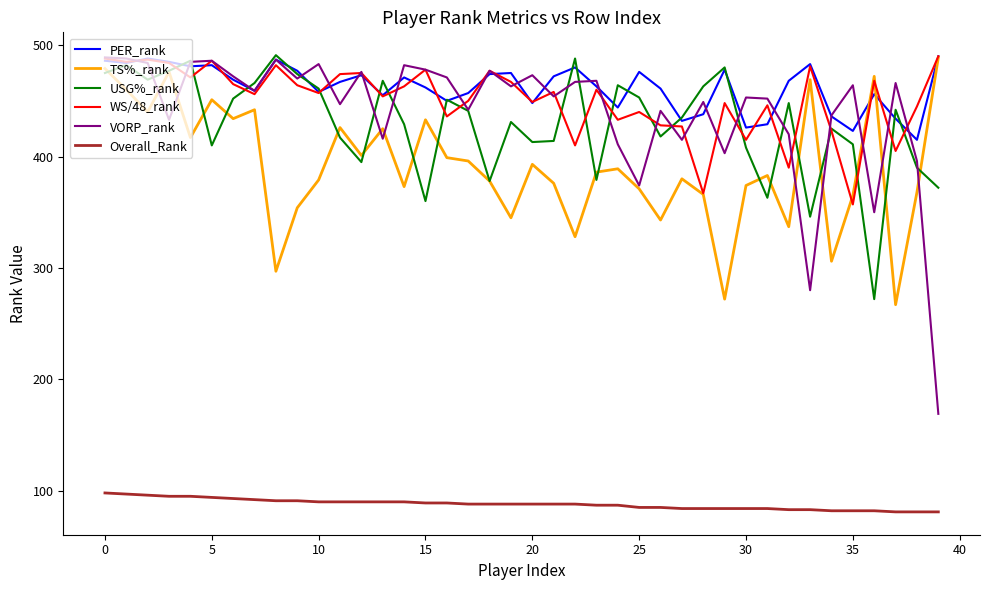

True or false: VORP_rank and Overall_Rank cross at least once.

False